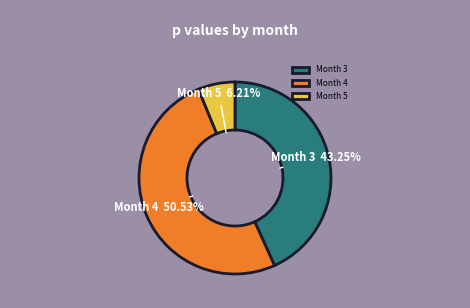

Do Month 5 and Month 3 together represent more than half of the pie?

No